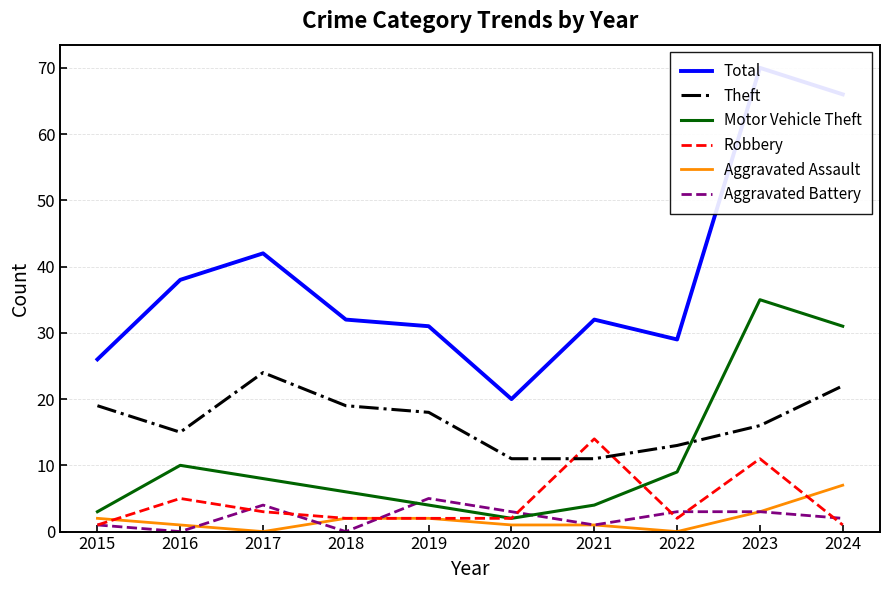

What is the value of the Robbery point at the 10th from the left?

1